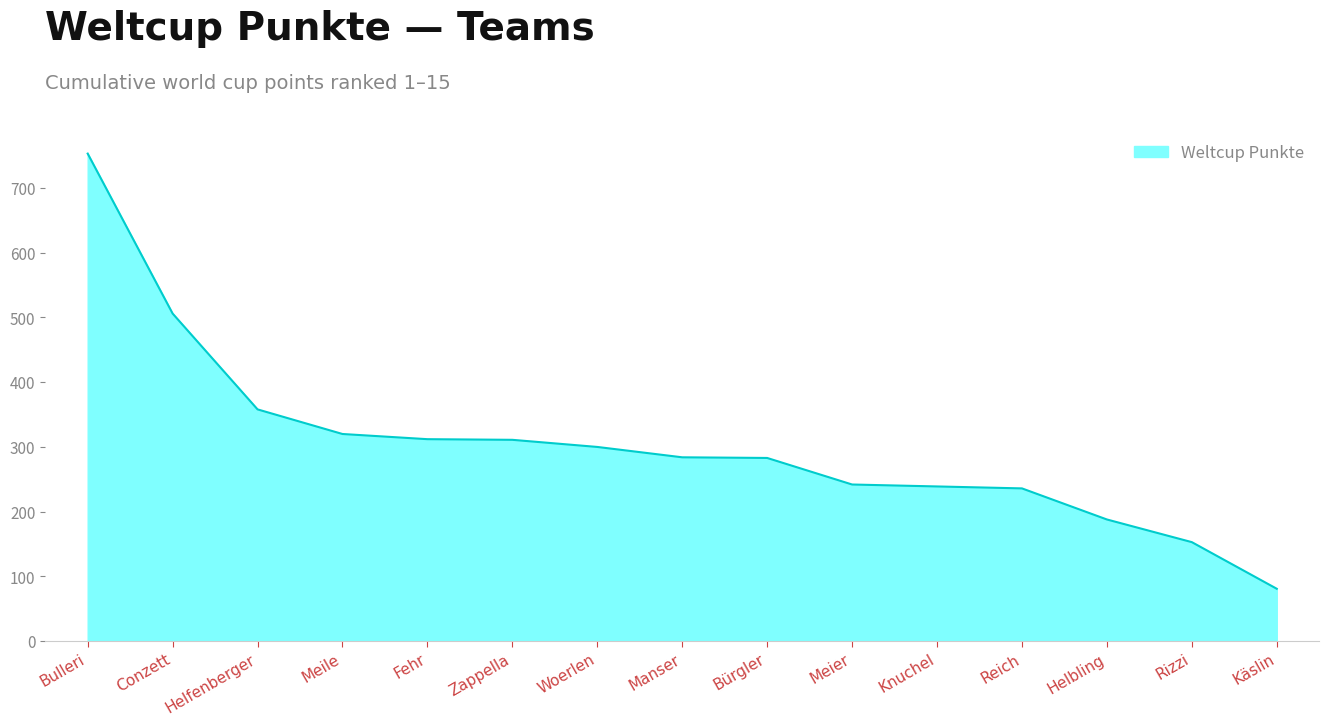

What is the difference between the second highest and second lowest values?

353